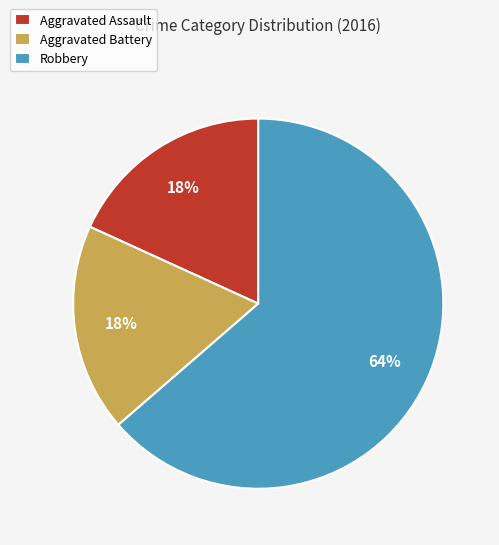

What is the ratio of the value at Aggravated Assault to the value at Aggravated Battery?

1.0